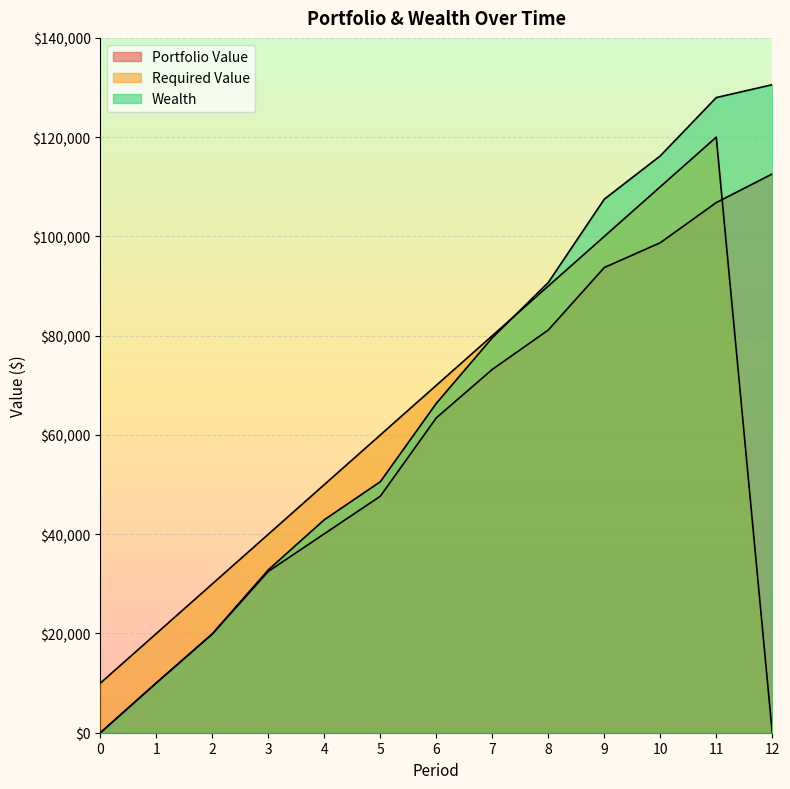

Reading left to right, transcribe all the data shown in this chart.

Portfolio Value: 0.0	10048.3	19893.2	32515.1	40085.1	47660.1	63446.8	73208.0	81139.6	93729.0	98727.4	106815.8	112590.2
Required Value: 10000.0	20000.0	30000.0	40000.0	50000.0	60000.0	70000.0	80000.0	90000.0	100000.0	110000.0	120000.0	0.0
Wealth: 0.0	10048.3	19941.5	32833.7	42918.8	50578.8	66373.9	79581.8	90721.4	107501.5	116228.9	127975.7	130565.9